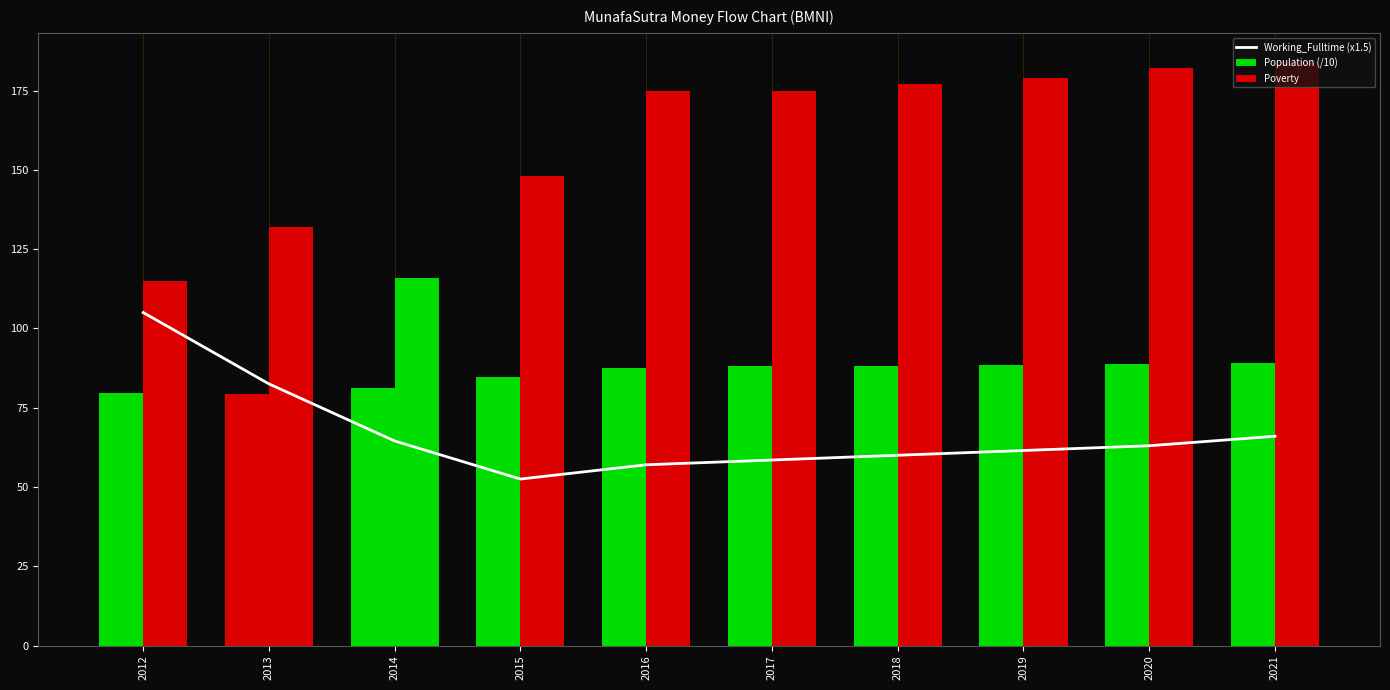

Between 2015 and 2018, which series saw the biggest shift?

Poverty